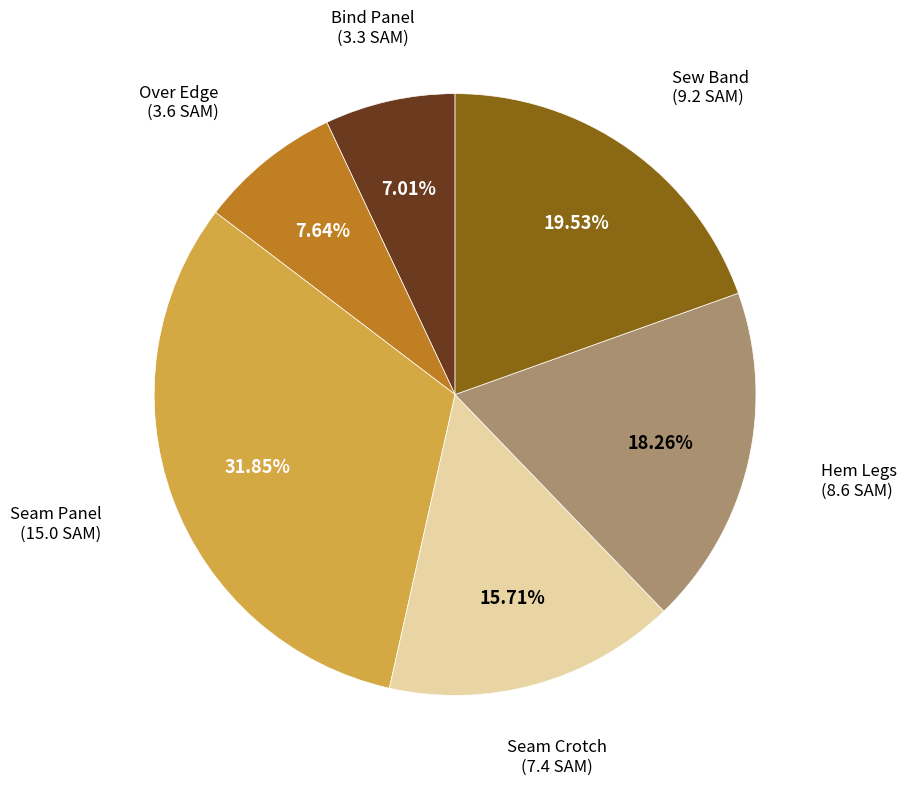

Does any single category account for the majority?

No